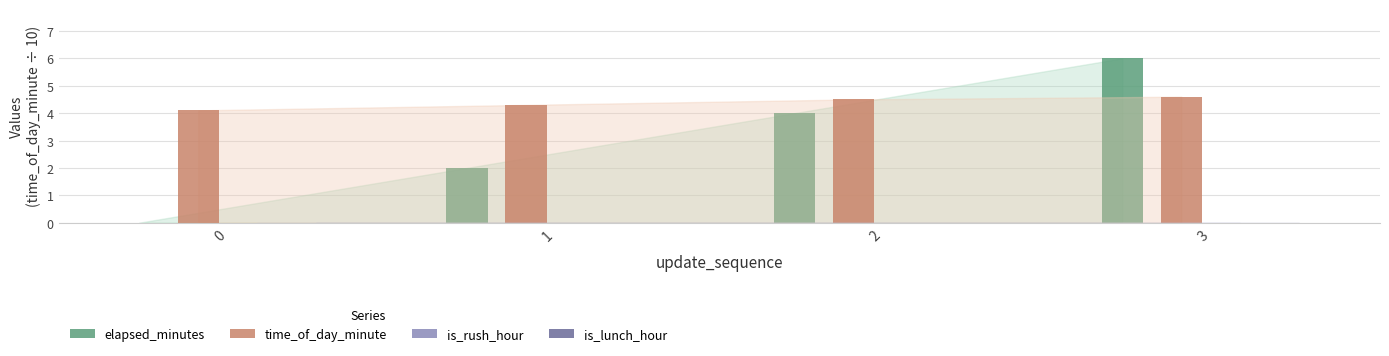

The value of time_of_day_minute at 2 is 1.9. True or false?

False